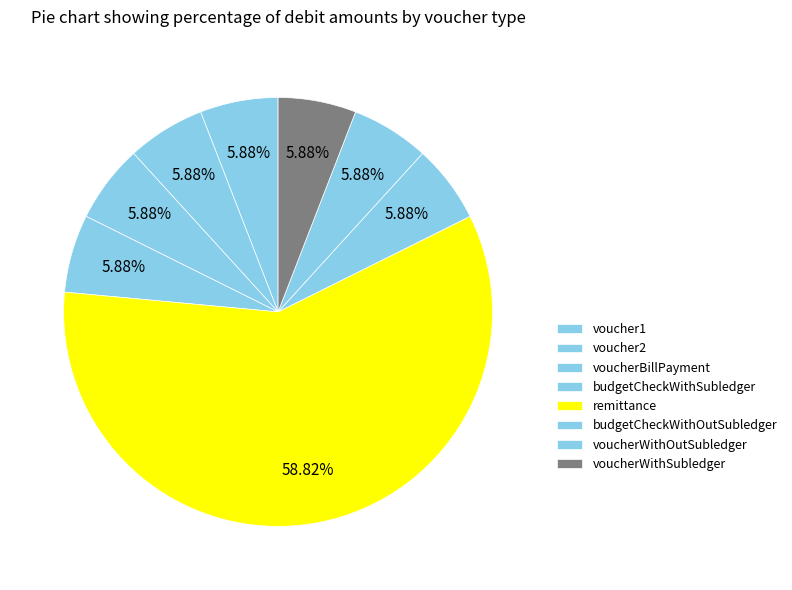

To the nearest percent, what is the combined percentage of voucherWithOutSubledger and budgetCheckWithSubledger?

12%